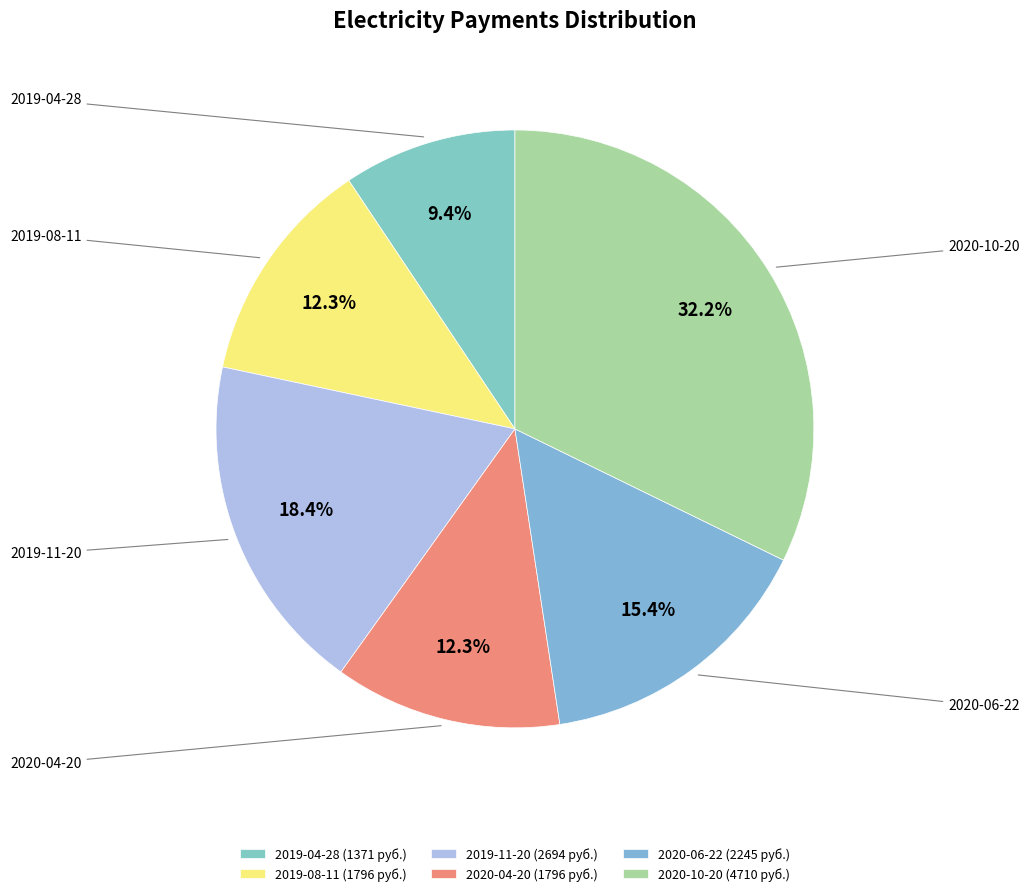

Rank the categories by value from highest to lowest.

2020-10-20, 2019-11-20, 2020-06-22, 2019-08-11, 2020-04-20, 2019-04-28